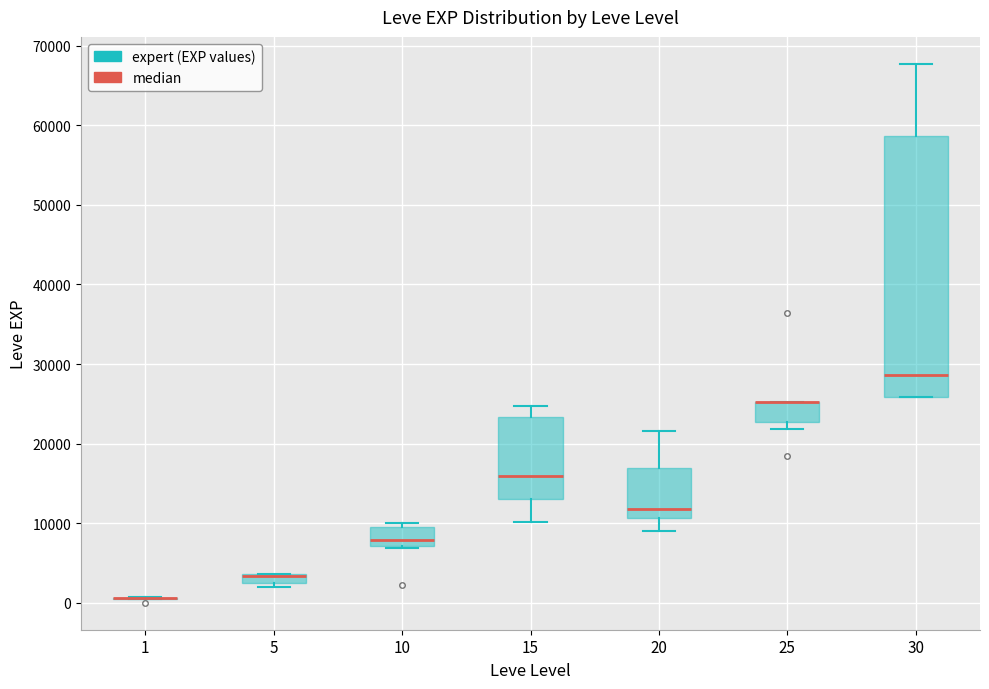

Where does the upper whisker of the box at x = 15 end on the y-axis? The values are not printed on the chart, so give them approximately, as read against the axis.

25000